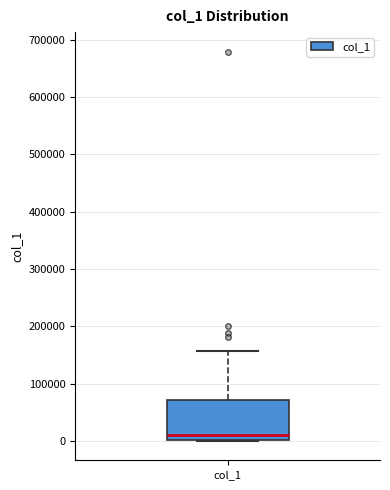

Transcribe this box plot: give where the median line is, the range the box spans, and where the two whiskers end, as read against the y-axis. The values are not printed on the chart, so give them approximately, as read against the axis.

median 10000, box 0 to 70000, whiskers 0 to 160000